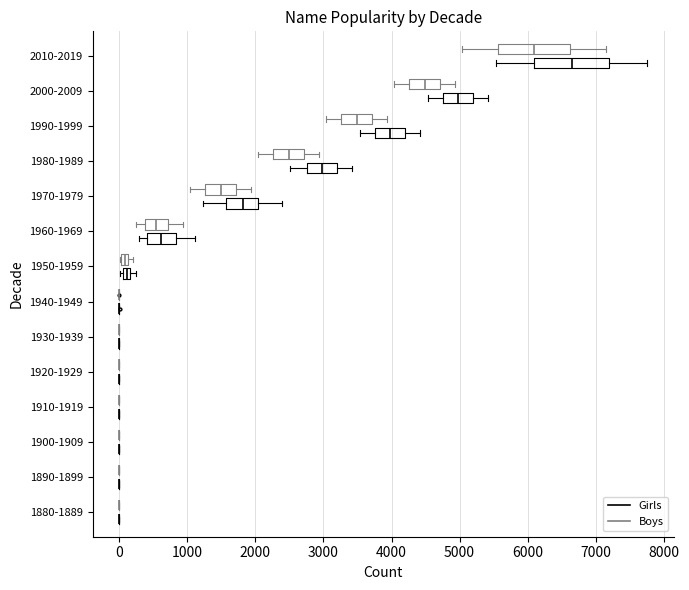

Where is the right edge of the box for 2000-2009 (Boys) on the x-axis? The values are not printed on the chart, so give them approximately, as read against the axis.

4700